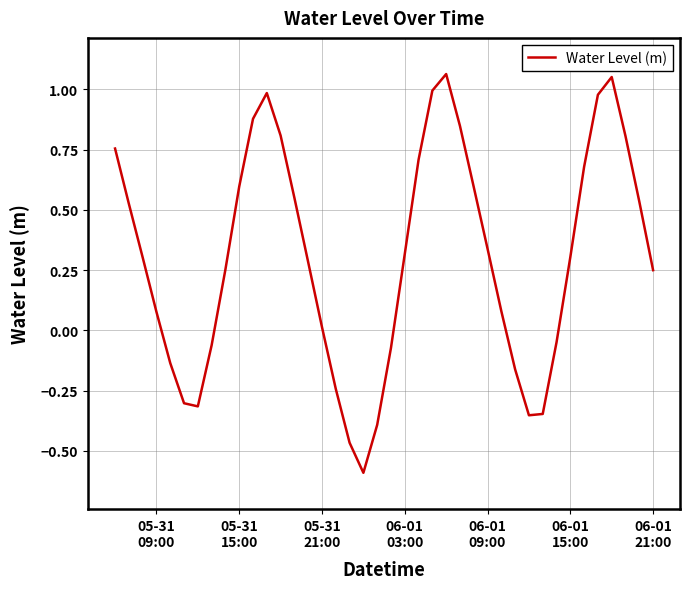

What is the difference between the maximum and minimum values?

1.7